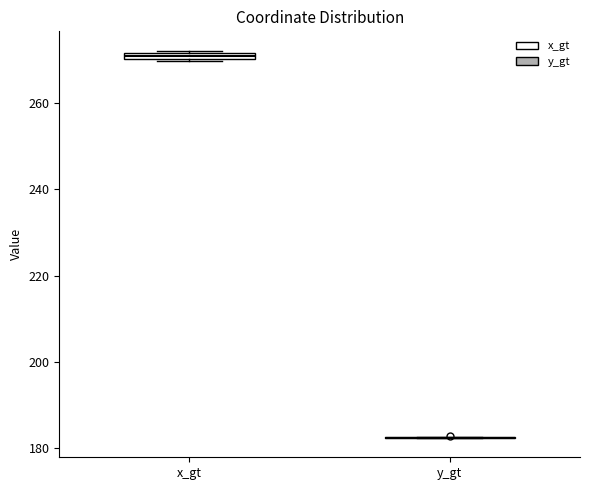

Where is the upper edge of the box for x_gt on the y-axis? The values are not printed on the chart, so give them approximately, as read against the axis.

272